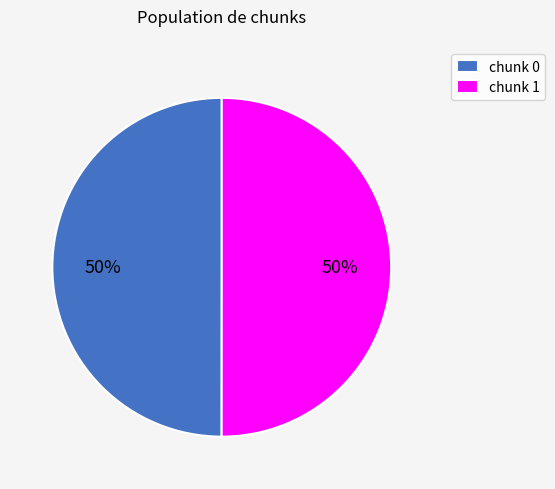

True or false: chunk 1 accounts for 50% of the total.

True